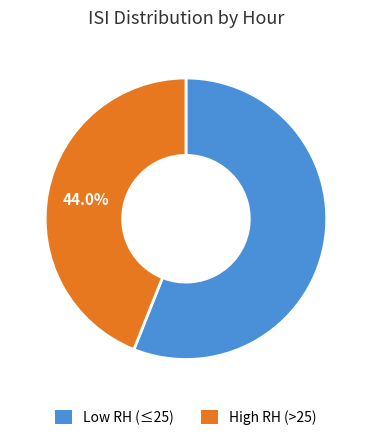

Count the number of slices in the pie.

2